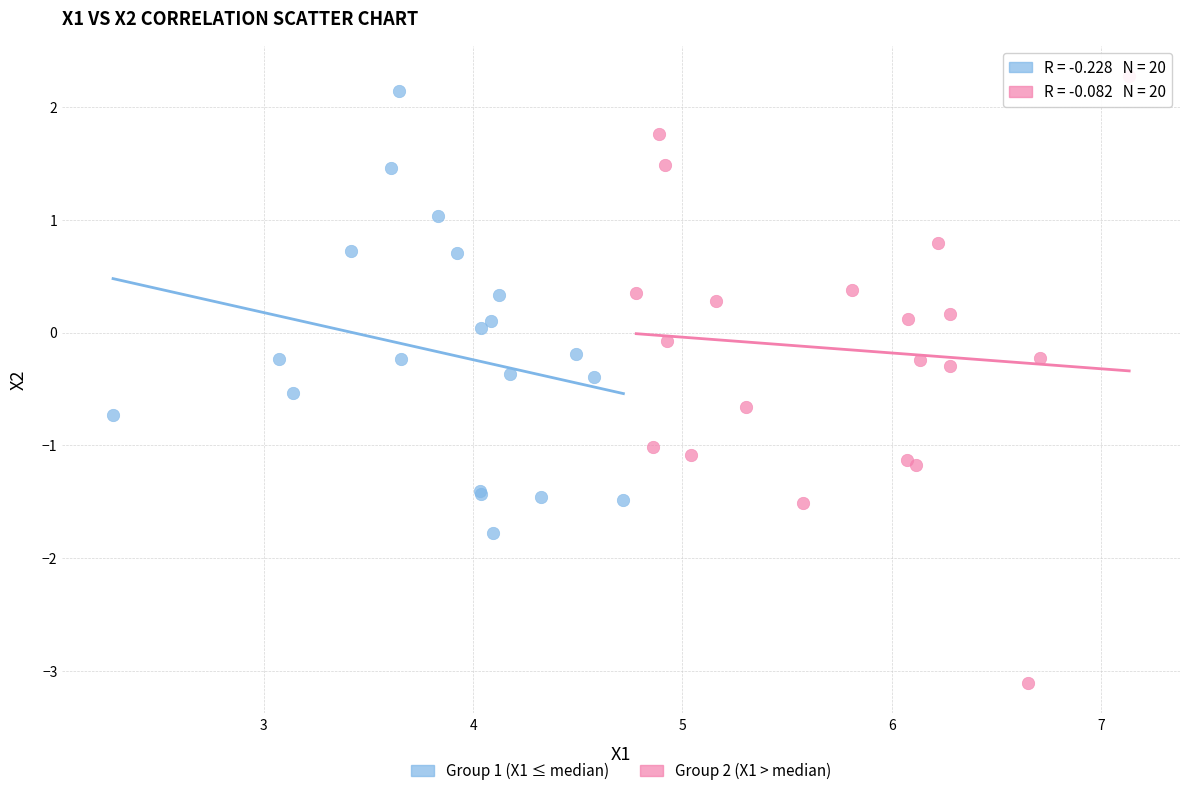

What are all the series names shown in the legend?

Group 1 (X1 ≤ median), Group 2 (X1 > median)